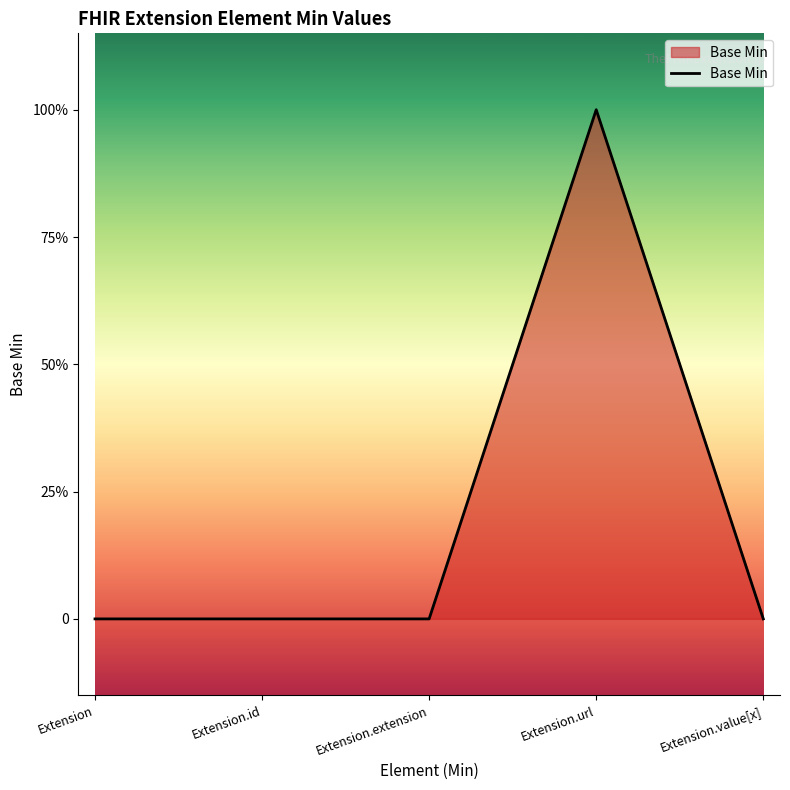

How many values are between 0 and 1?

5